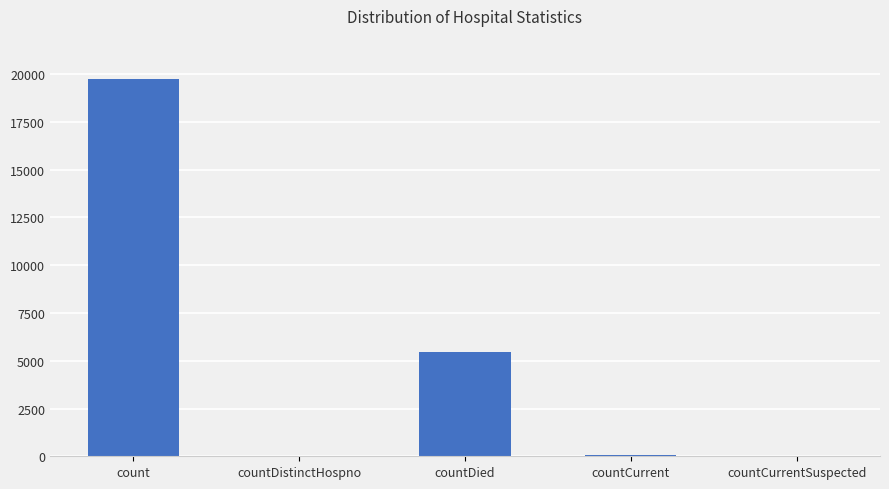

Is it true that the value at countDied is 5446?

True